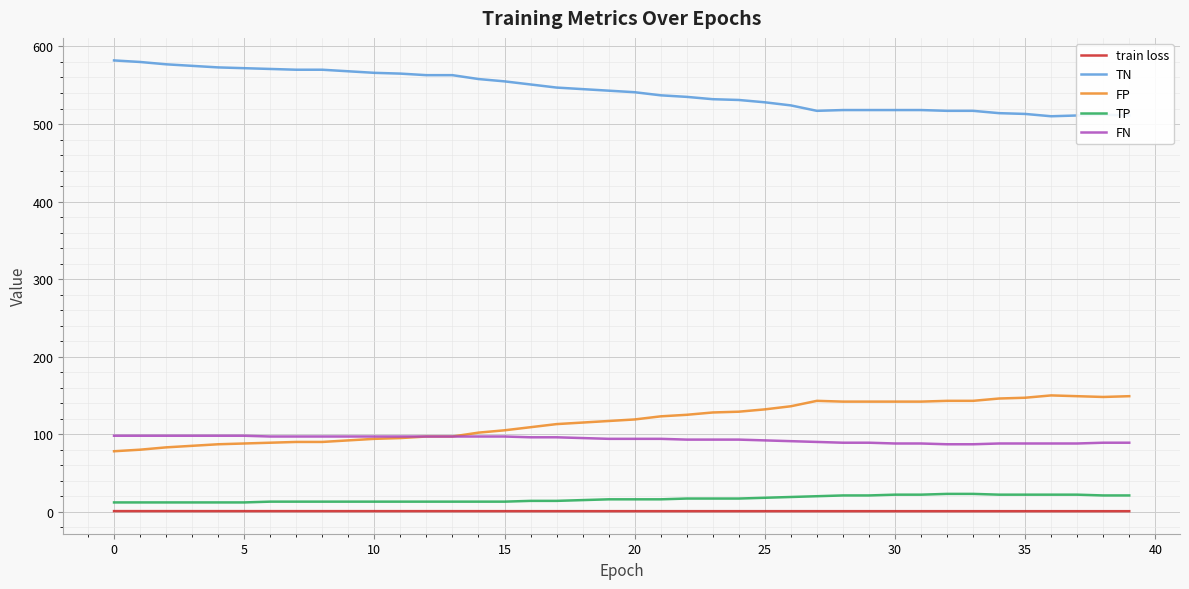

True or false: TN and TP cross at least once.

False